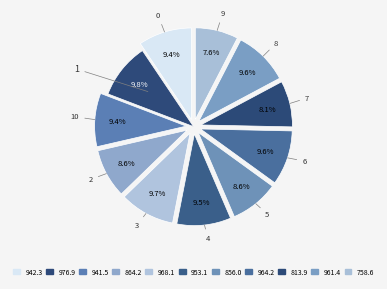

Count the number of slices in the pie.

11